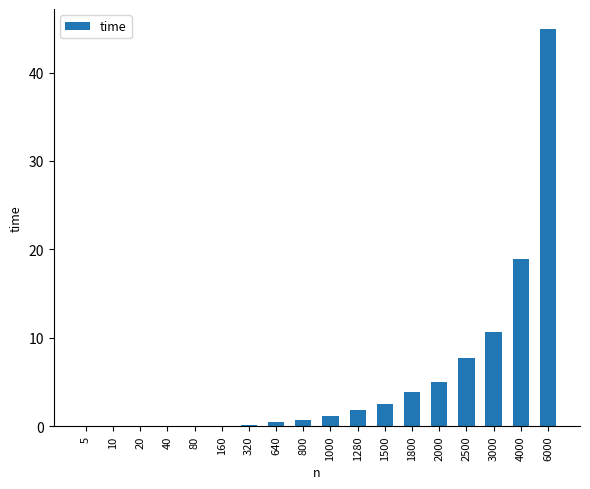

Count the number of categories in the chart.

18